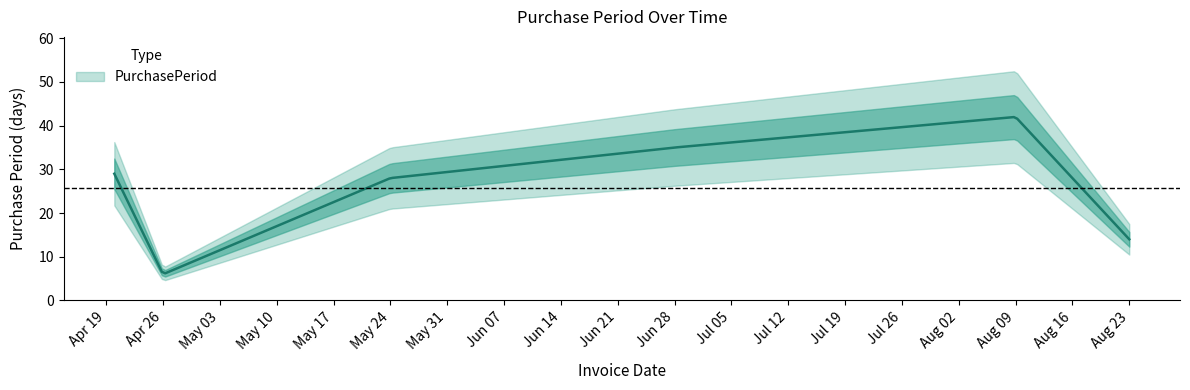

Reading right to left, list all the values displayed in this chart.

2016-08-23=14	2016-08-09=42	2016-06-28=35	2016-05-24=28	2016-04-26=6	2016-04-20=29